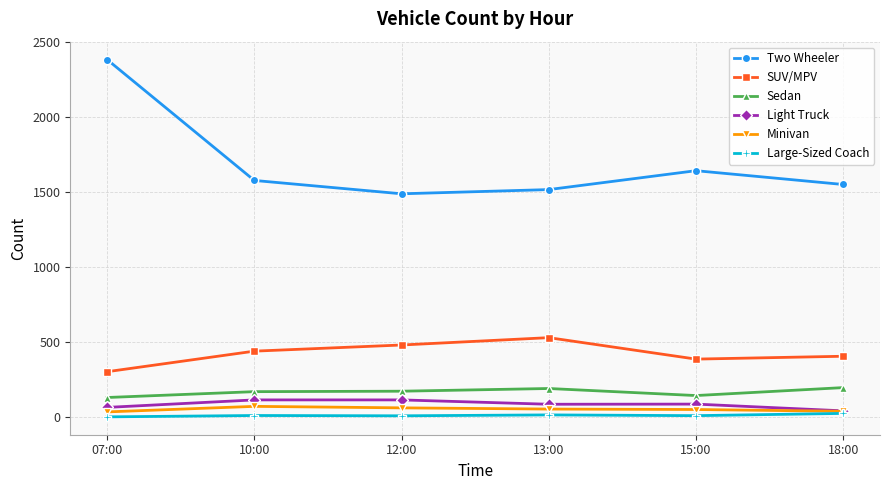

At how many categories does at least one series exceed 980?

6